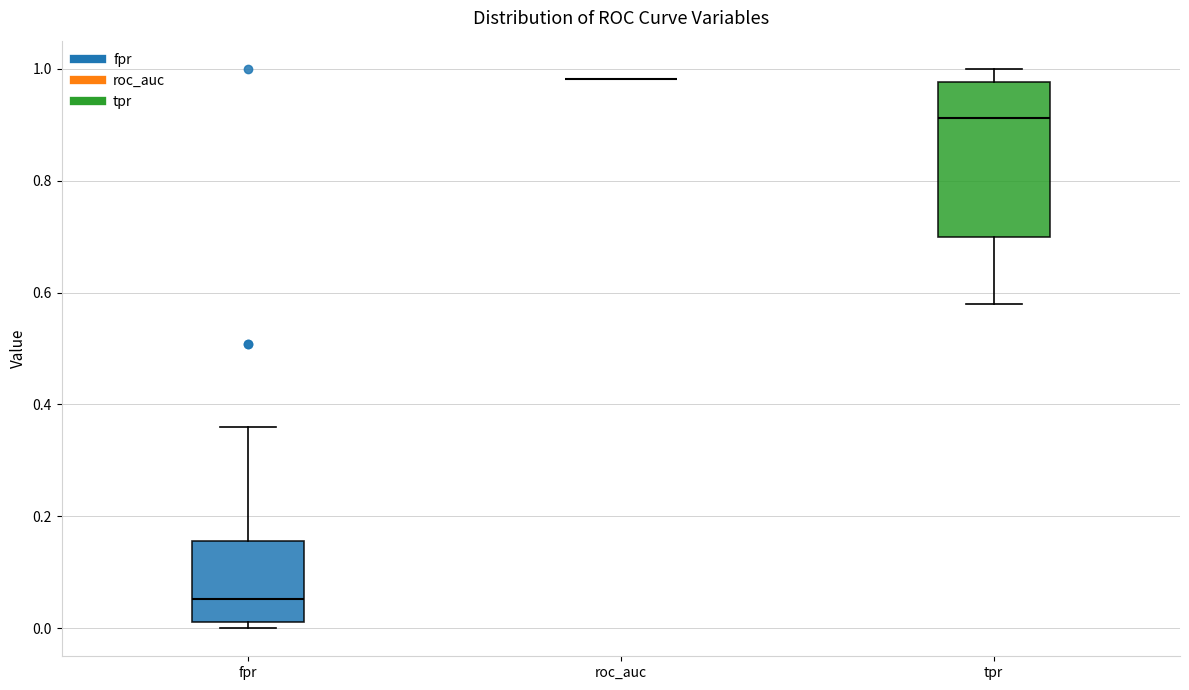

Reading left to right, transcribe this box plot: for each box, give where its median line is, the range the box spans, and where its two whiskers end, as read against the y-axis. The values are not printed on the chart, so give them approximately, as read against the axis.

fpr: median 0.06, box 0.02 to 0.16, whiskers 0.00 to 0.36
roc_auc: box collapsed to a line at 0.98, whiskers 0.98 to 0.98
tpr: median 0.92, box 0.70 to 0.98, whiskers 0.58 to 1.00